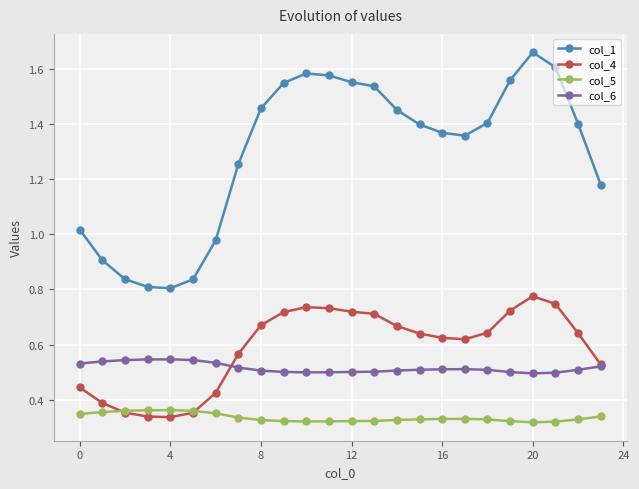

True or false: col_5 and col_6 cross at least once.

False